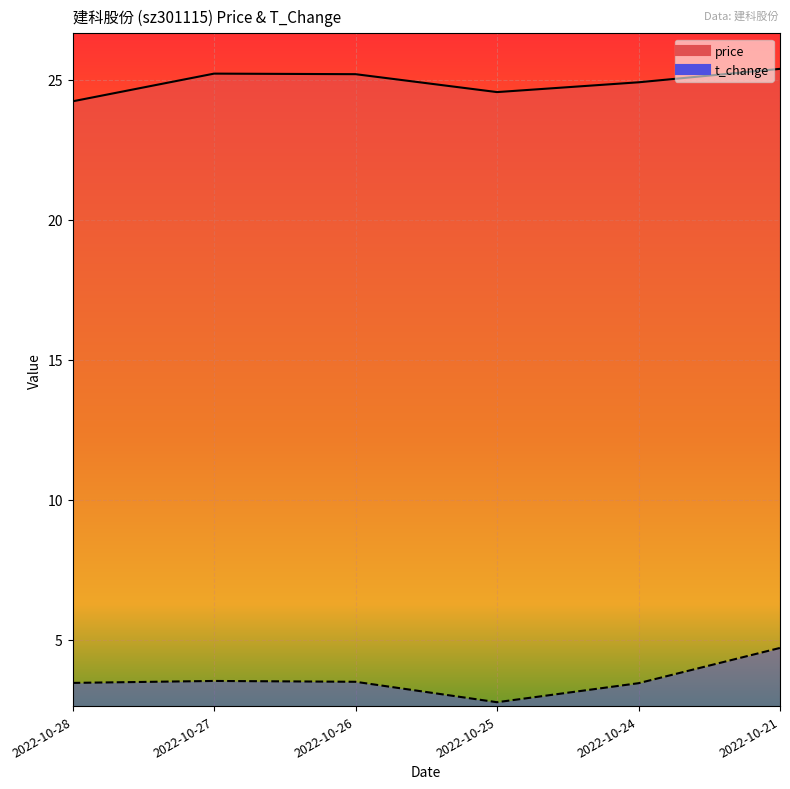

At 2022-10-28, list the series in order from largest to smallest.

price, t_change